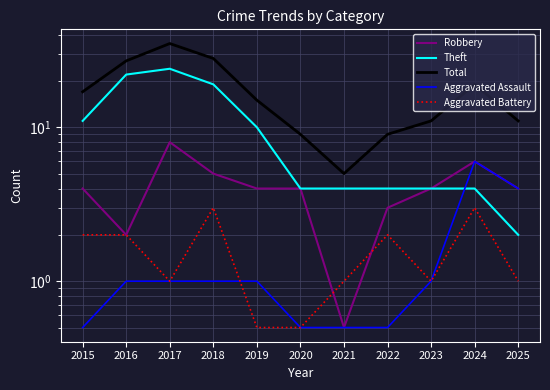

True or false: Robbery and Total cross at least once.

False